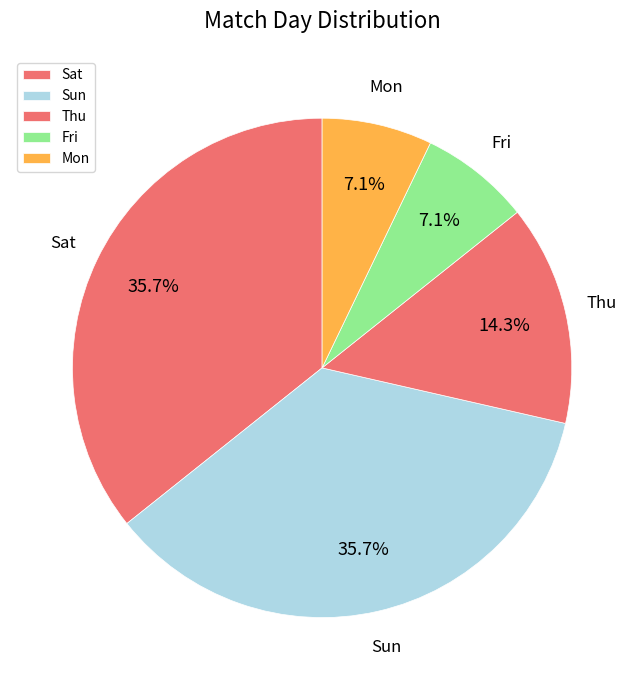

Is it true that Sun is 1% of the pie?

False